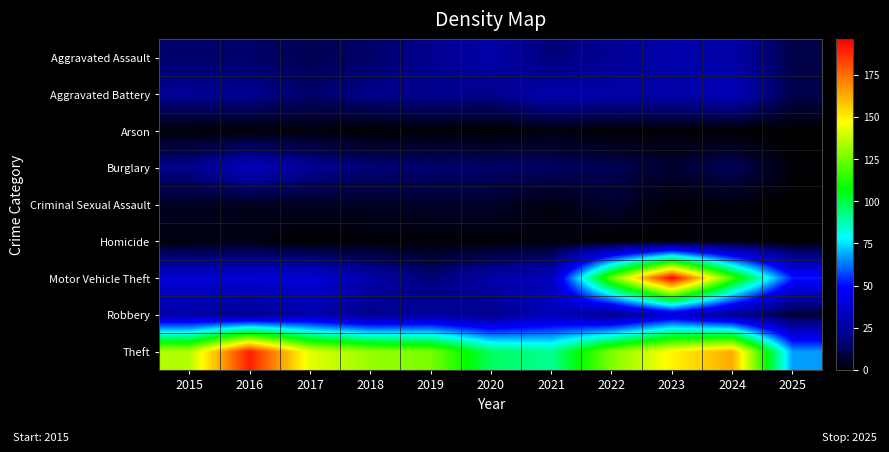

Which series has the largest range (max minus min)?

Motor Vehicle Theft